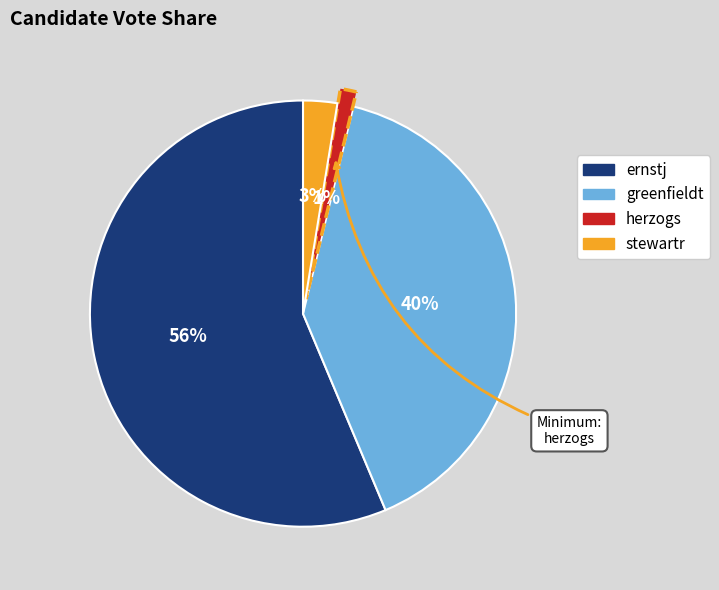

To the nearest percent, what is the difference between the largest and smallest slice percentages?

55%